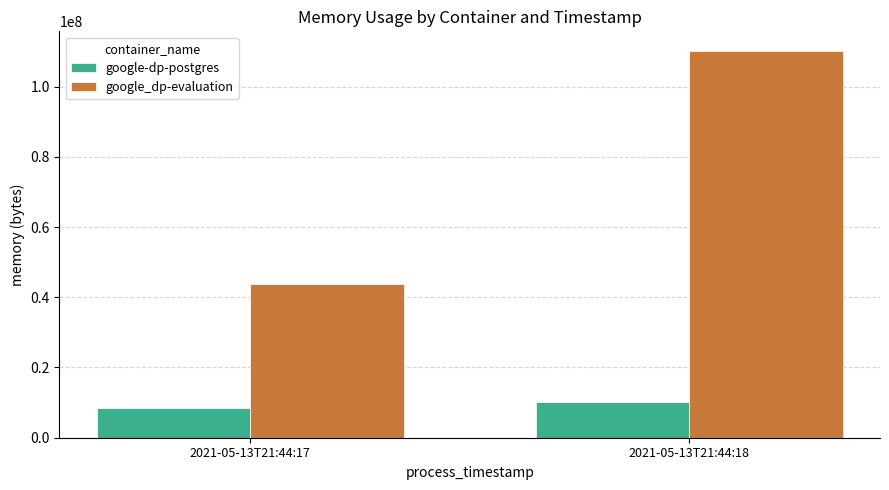

Which series changed the most between 2021-05-13T21:44:17 and 2021-05-13T21:44:18?

google_dp-evaluation